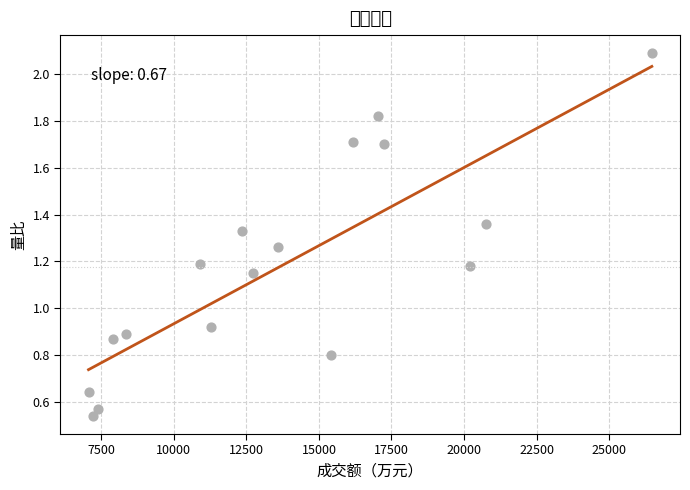

What is the range of X values (max minus min)?

19414.0